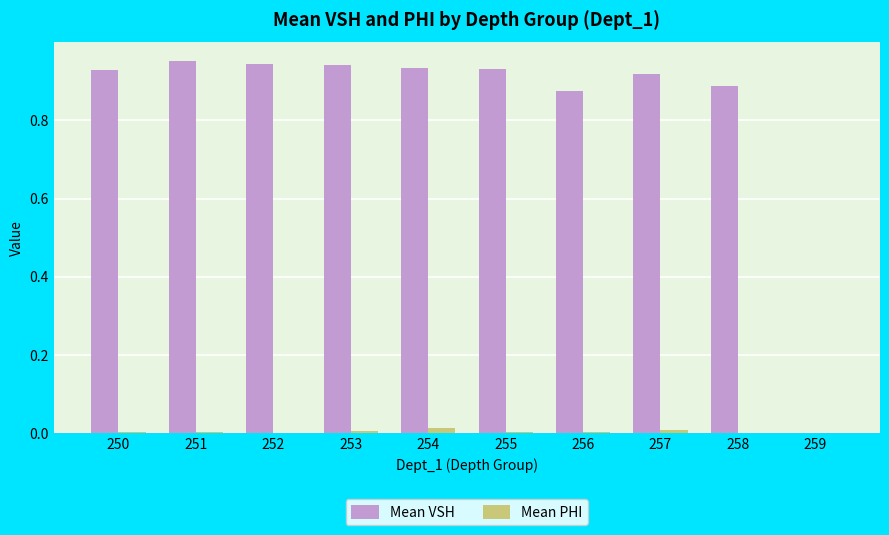

How many series are shown in this chart?

2